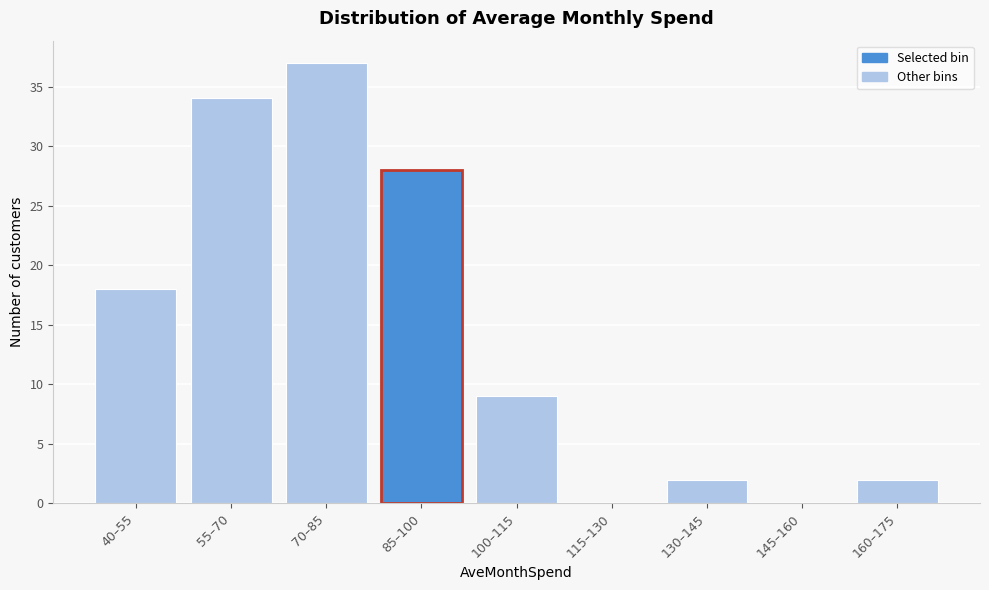

Reading left to right, list all the values displayed in this chart.

40–55=18	55–70=34	70–85=37	85–100=28	100–115=9	115–130=0	130–145=2	145–160=0	160–175=2